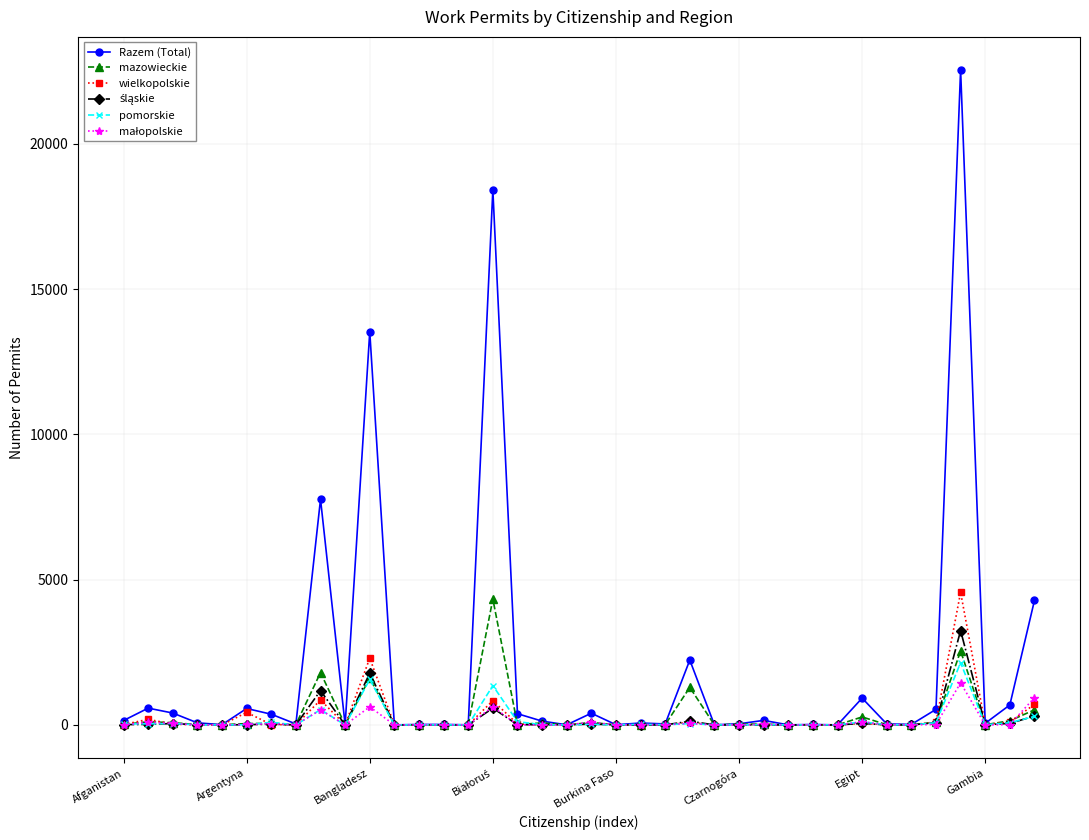

What is the maximum value shown in the chart?

22557